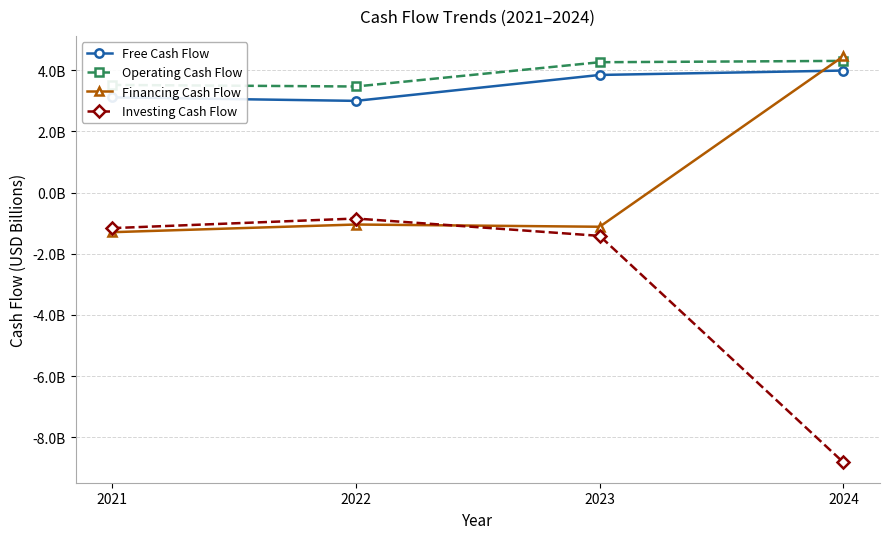

Is it true that Operating Cash Flow equals 4.3 at 2023?

True